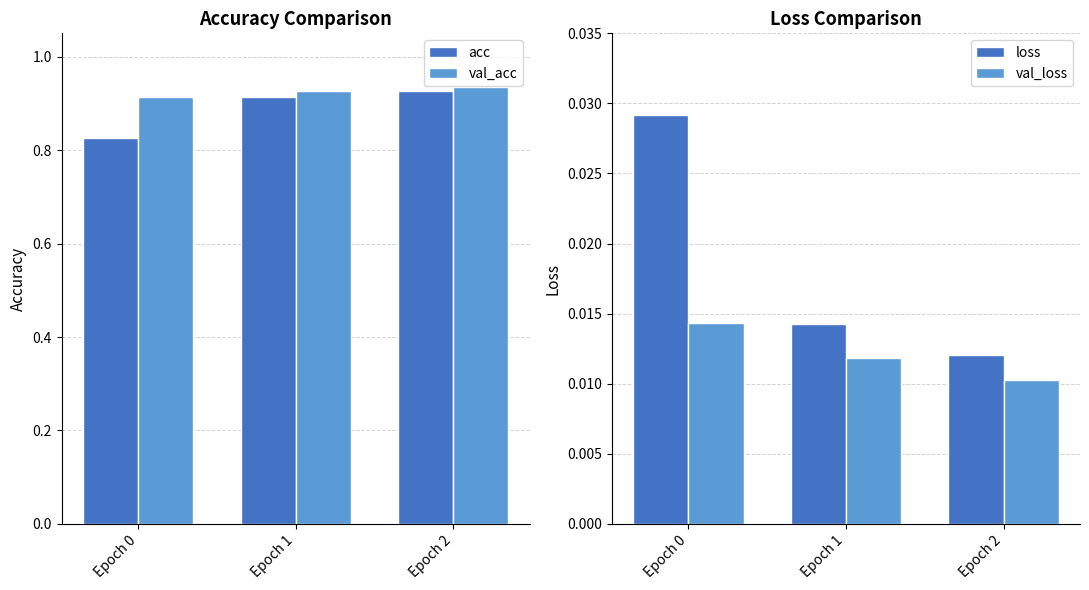

Is the value of val_acc at Epoch 1 greater than the value of val_loss at Epoch 2?

Yes